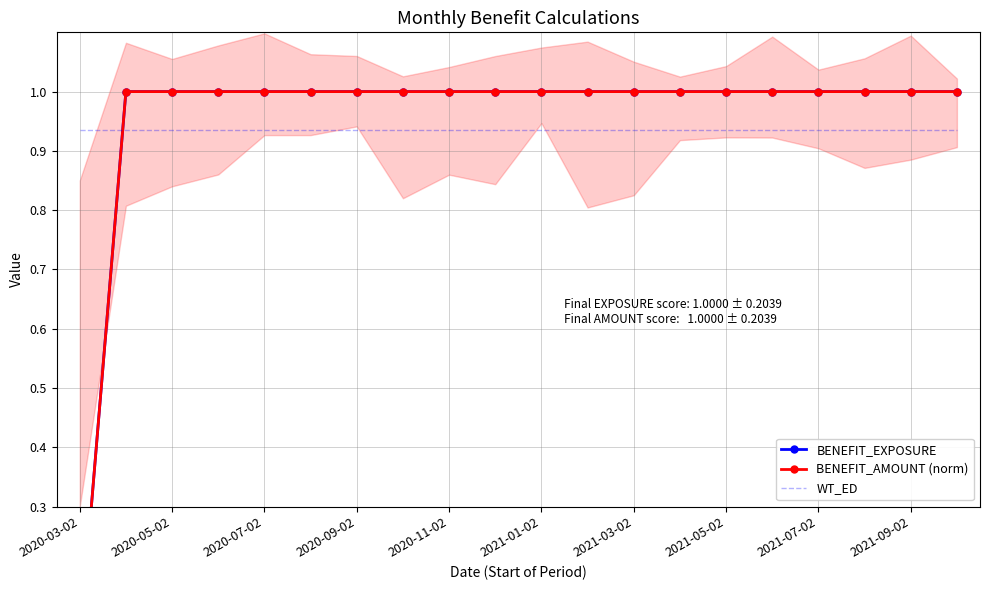

At 2020-11-02, list the series in order from largest to smallest.

BENEFIT_EXPOSURE, BENEFIT_AMOUNT (norm), WT_ED